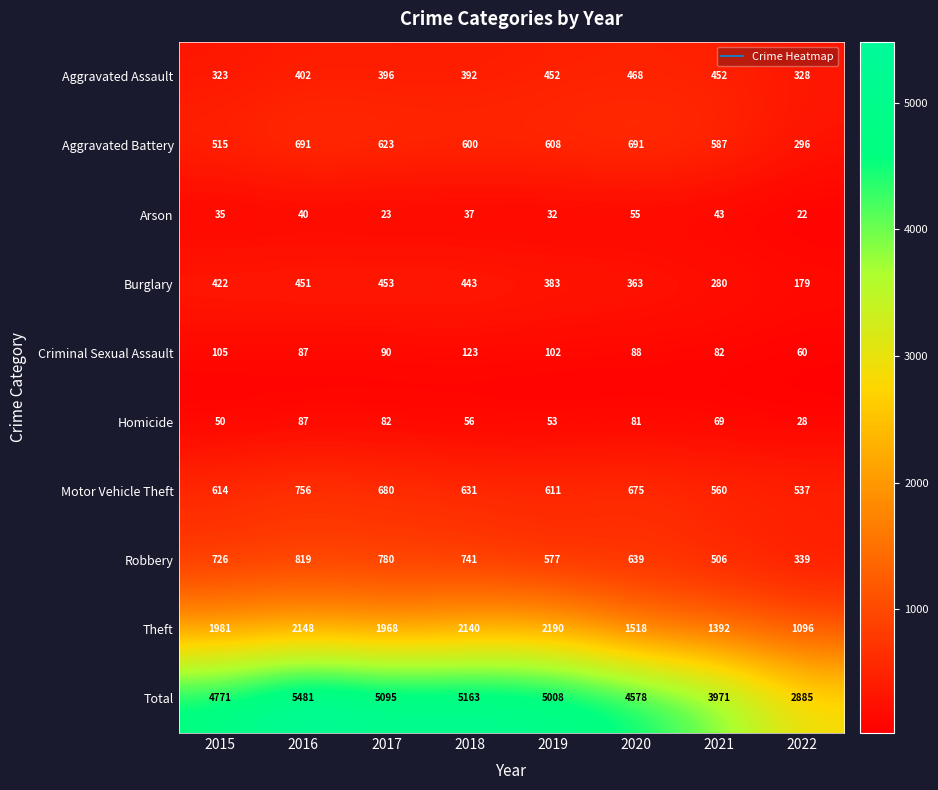

At which label is Burglary closest to 316?

2021